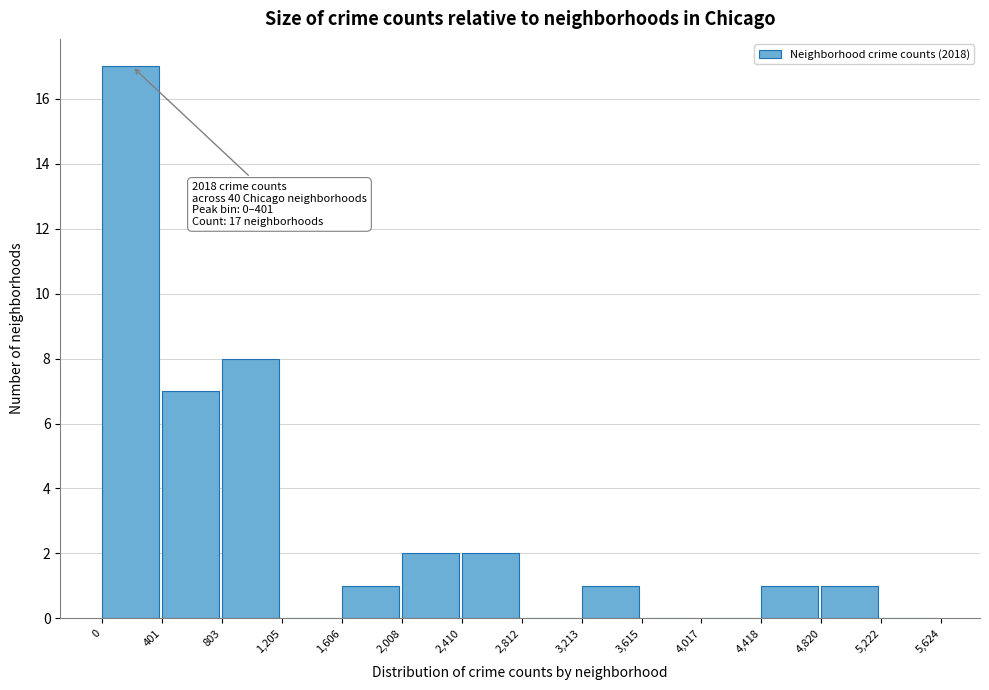

Over which range of the x-axis is the bar tallest?

0 to 401